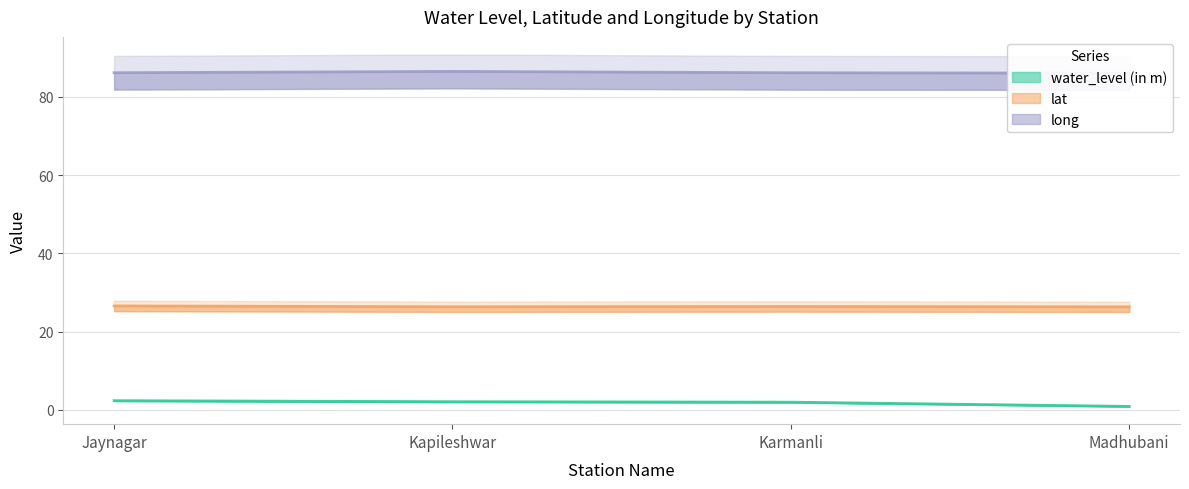

The value of lat at Madhubani is 26.4. True or false?

True